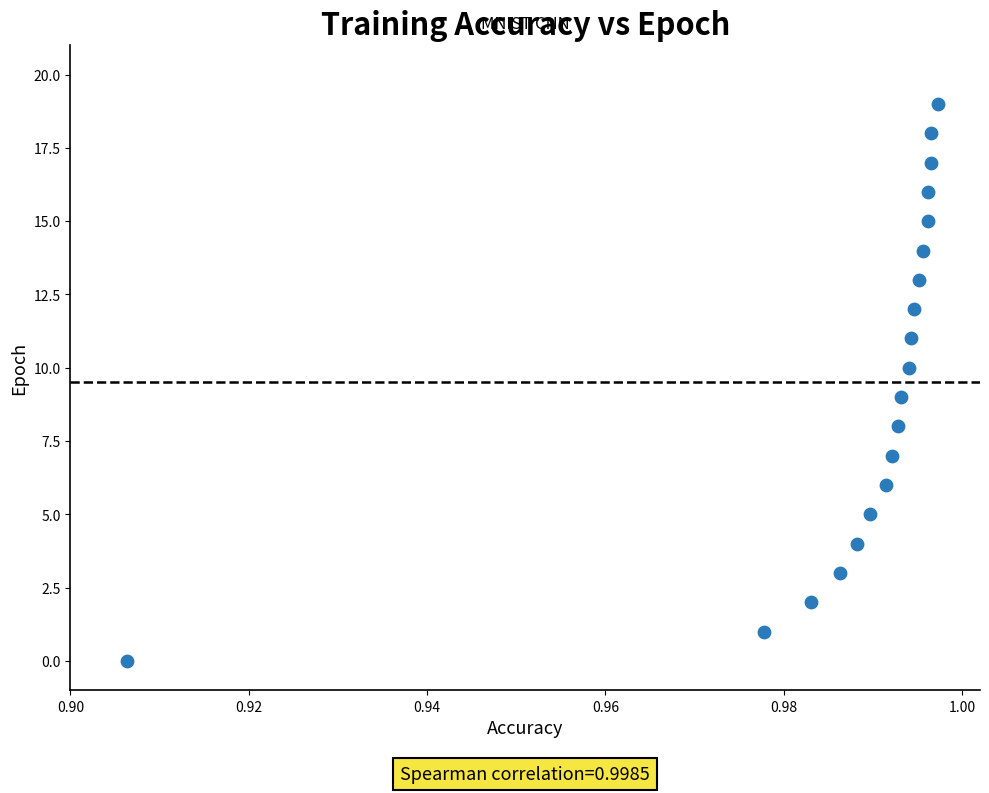

What is the range of Y values (max minus min)?

19